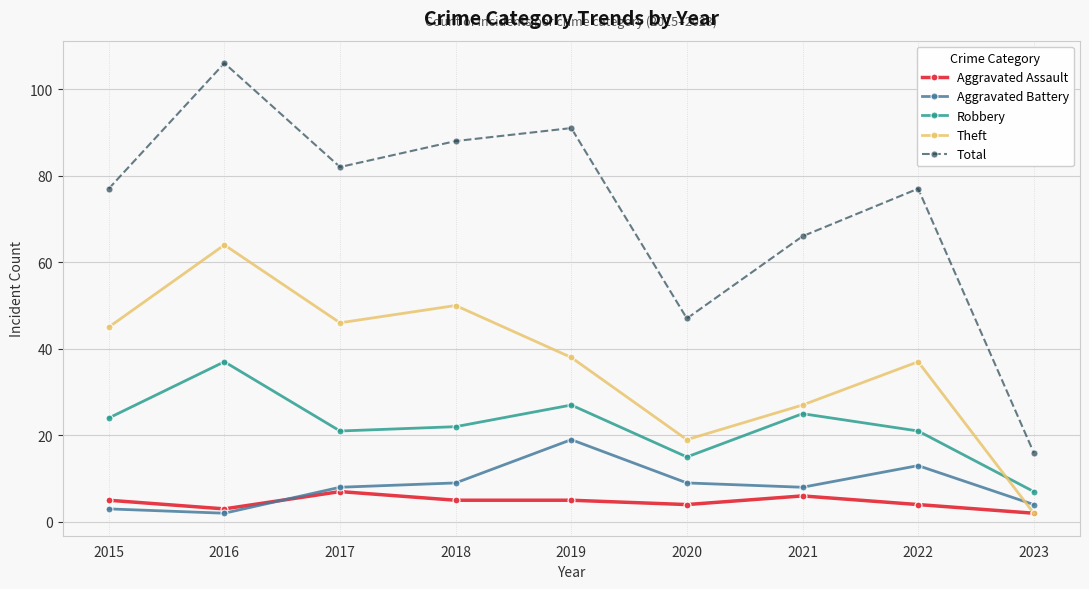

What is the lowest value of the Total series?

16